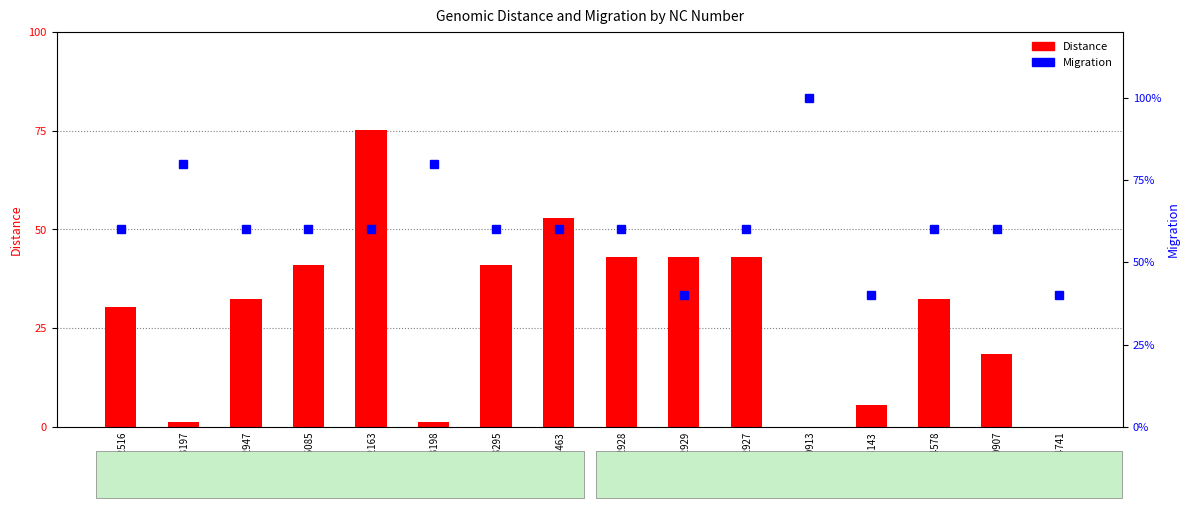

Rank the series by their maximum value, from highest to lowest.

Distance, Migration